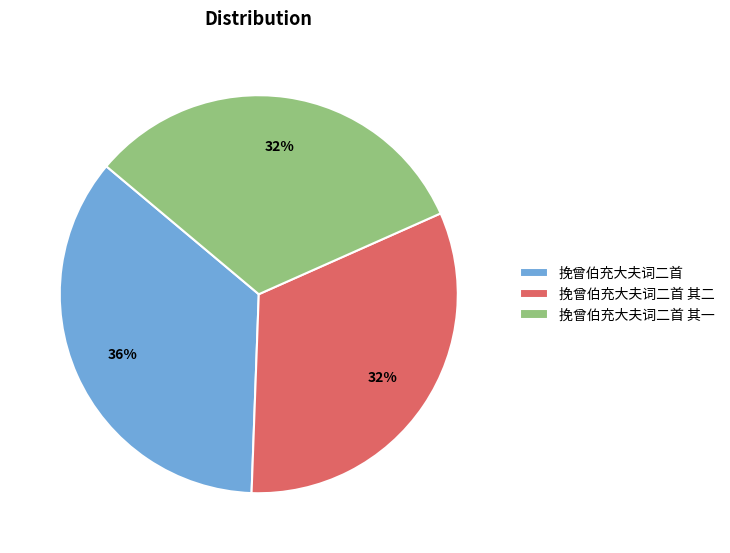

To the nearest percent, what portion does 挽曾伯充大夫词二首 其一 represent?

32%